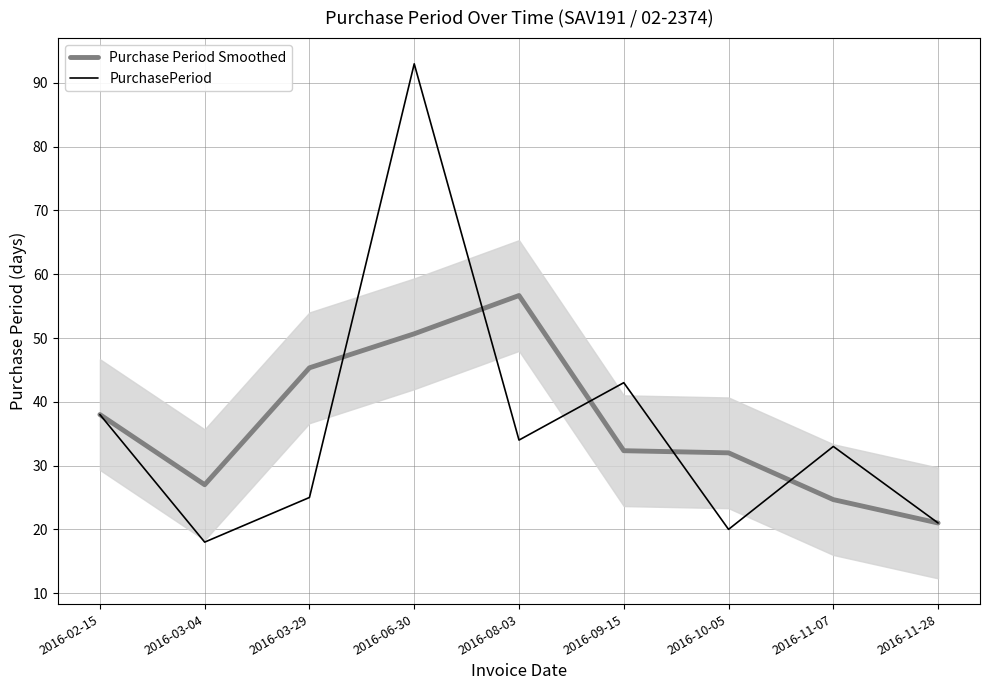

What position from the right is 2016-06-30?

6